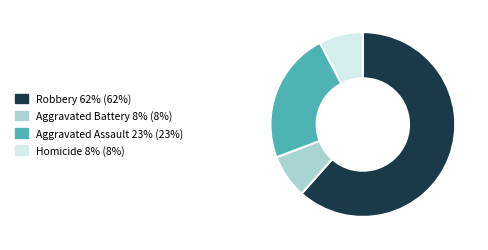

Count the number of slices in the pie.

4